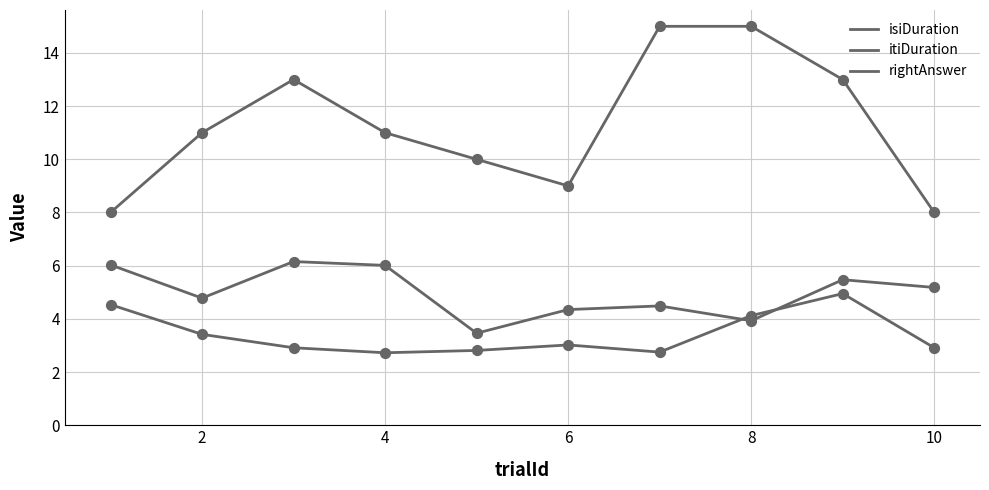

Does the chart have visible grid lines?

Yes